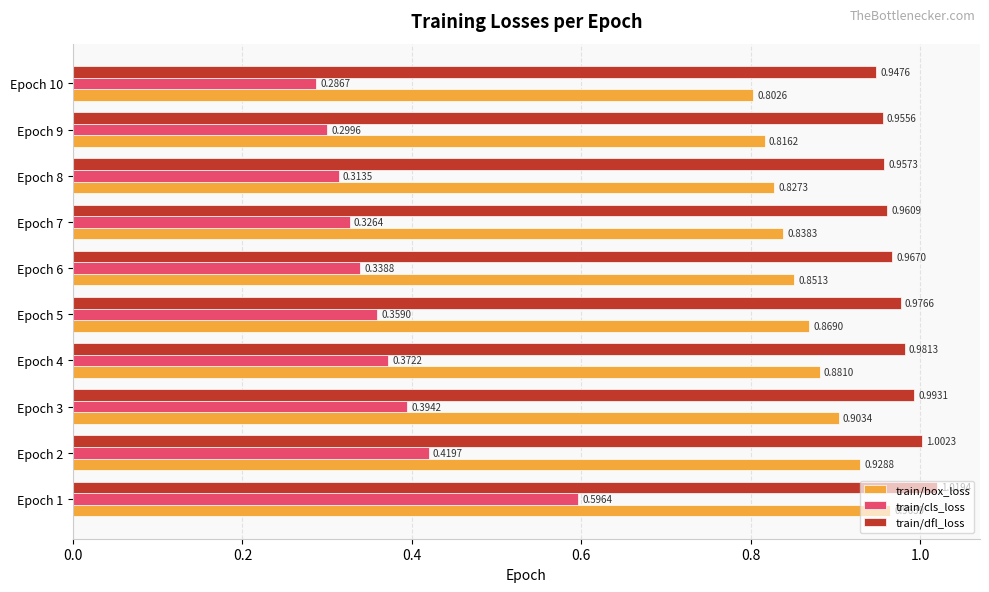

At how many categories does at least one series exceed 0?

10